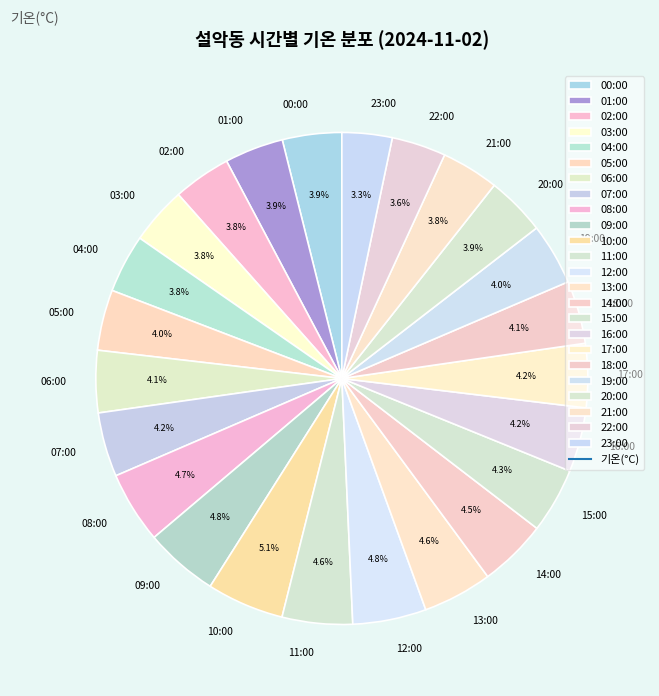

What portion of the pie excludes 06:00?

95.9%